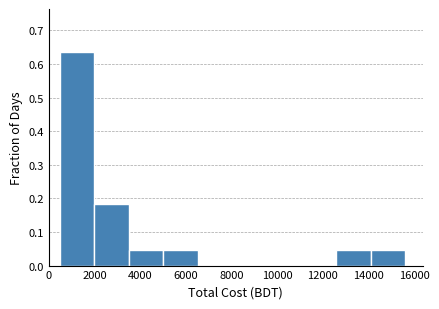

Over which range of the x-axis is the bar tallest?

400 to 2000